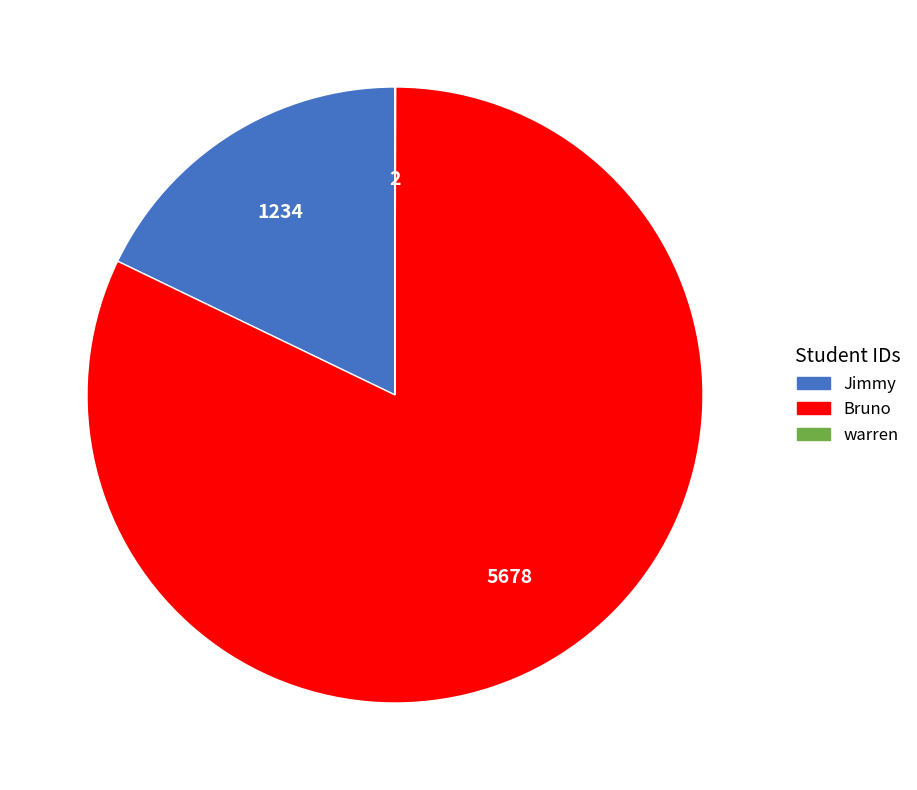

Does Bruno represent more than half of the total?

Yes